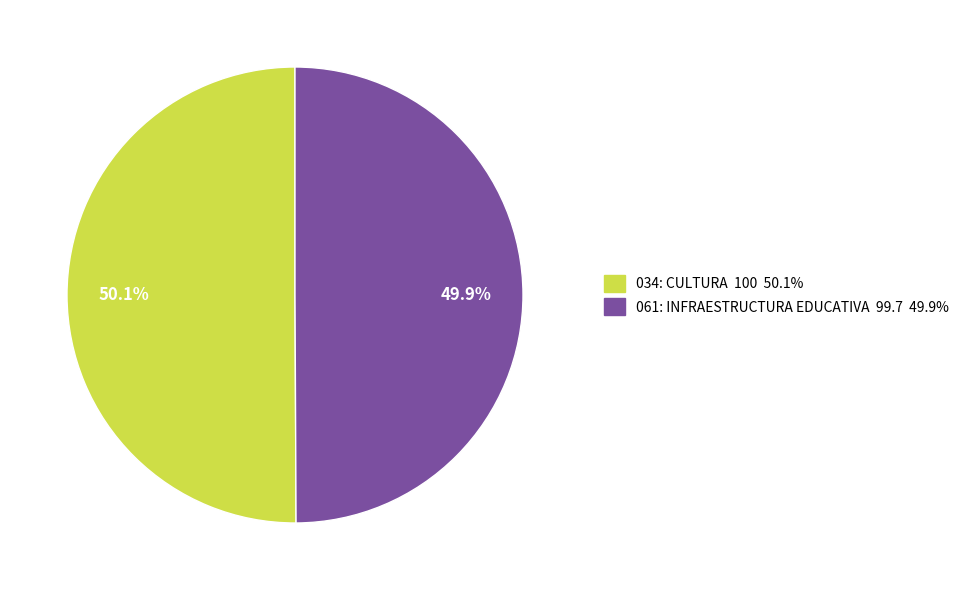

Do 061: INFRAESTRUCTURA EDUCATIVA and 034: CULTURA together represent more than half of the pie?

Yes